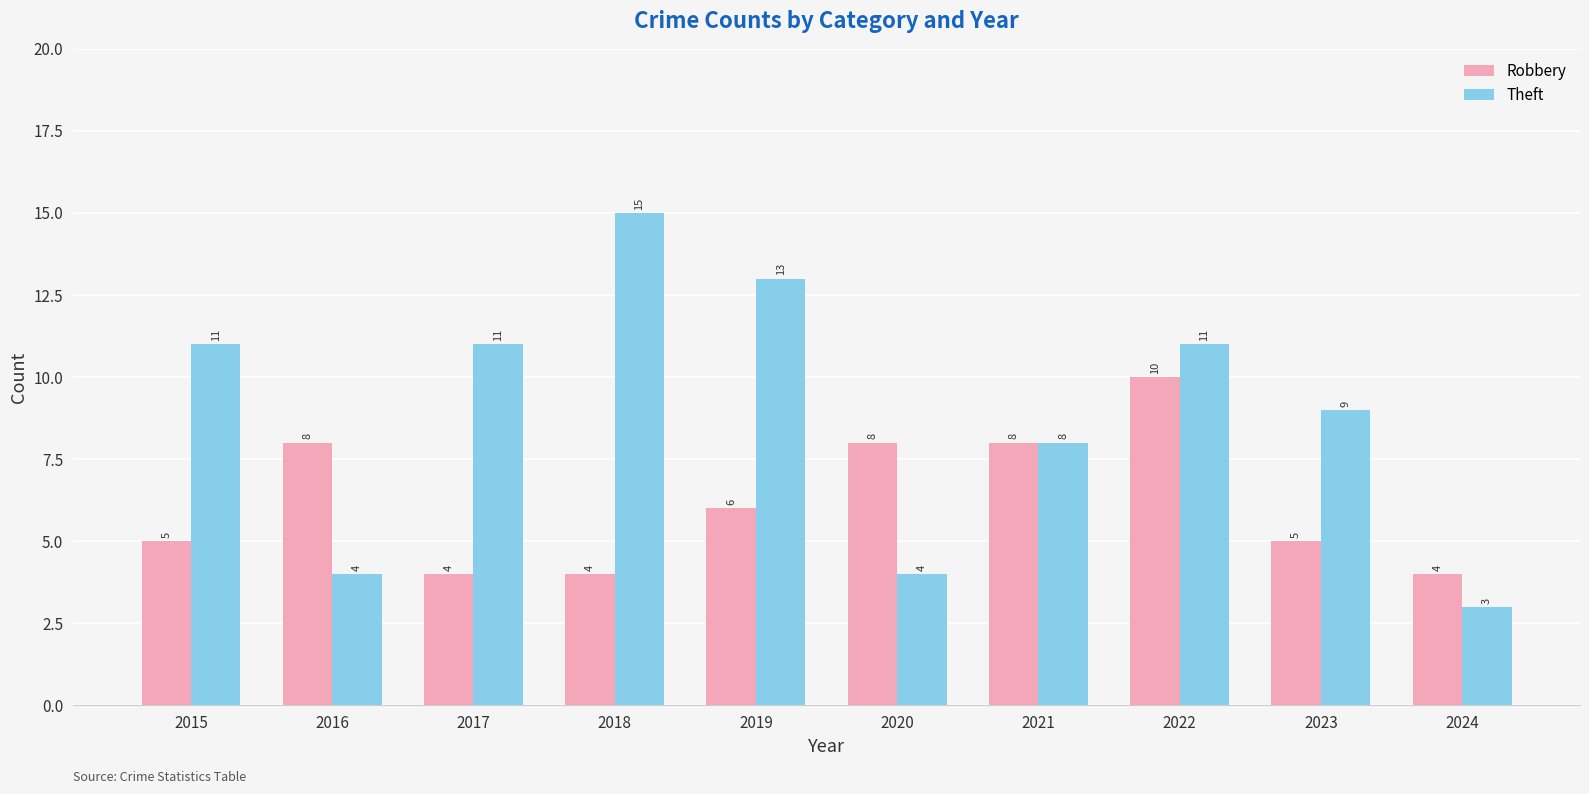

Reading left to right, extract all data points from this chart.

Robbery: 5	8	4	4	6	8	8	10	5	4
Theft: 11	4	11	15	13	4	8	11	9	3